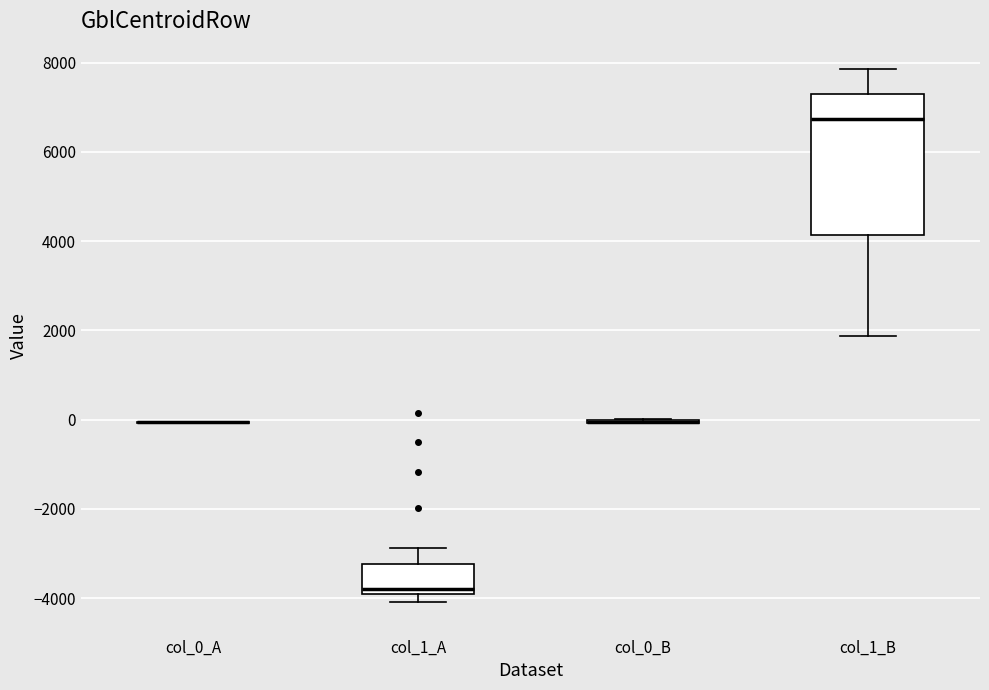

Where is the upper edge of the box for col_1_A on the y-axis? The values are not printed on the chart, so give them approximately, as read against the axis.

-3200